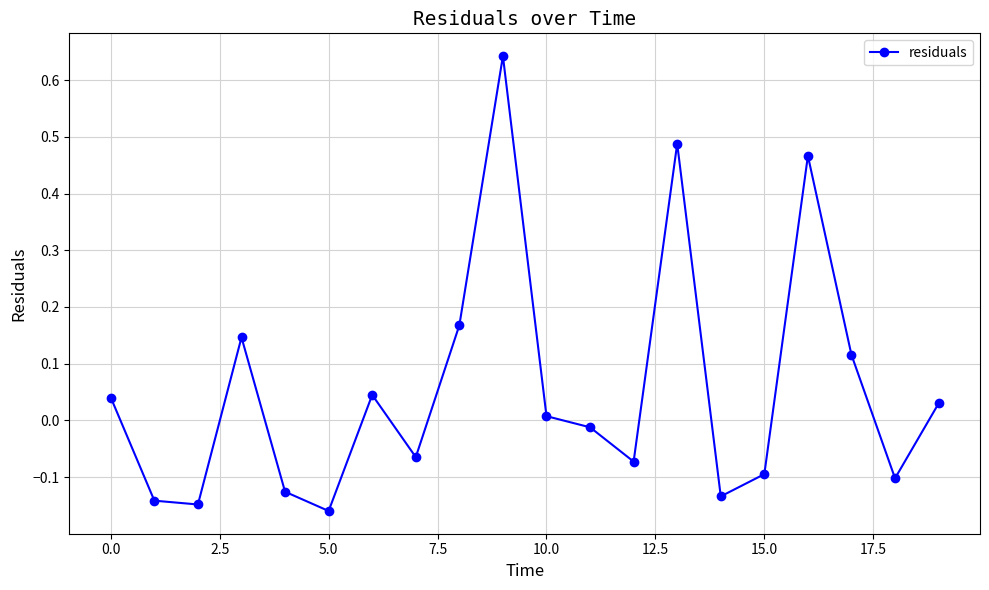

What is the sum of all values?

1.1